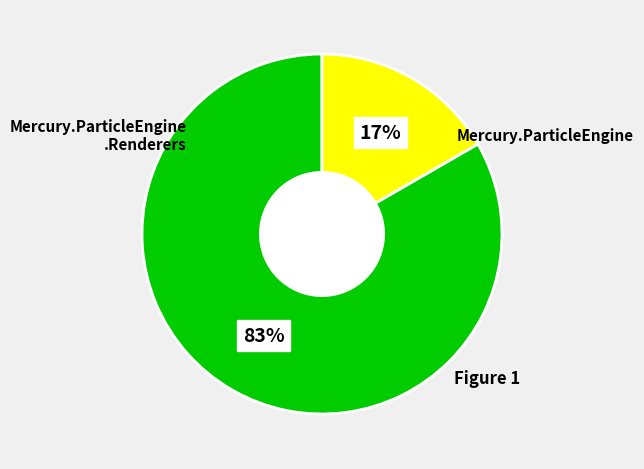

To the nearest percent, what is the average slice percentage?

50%